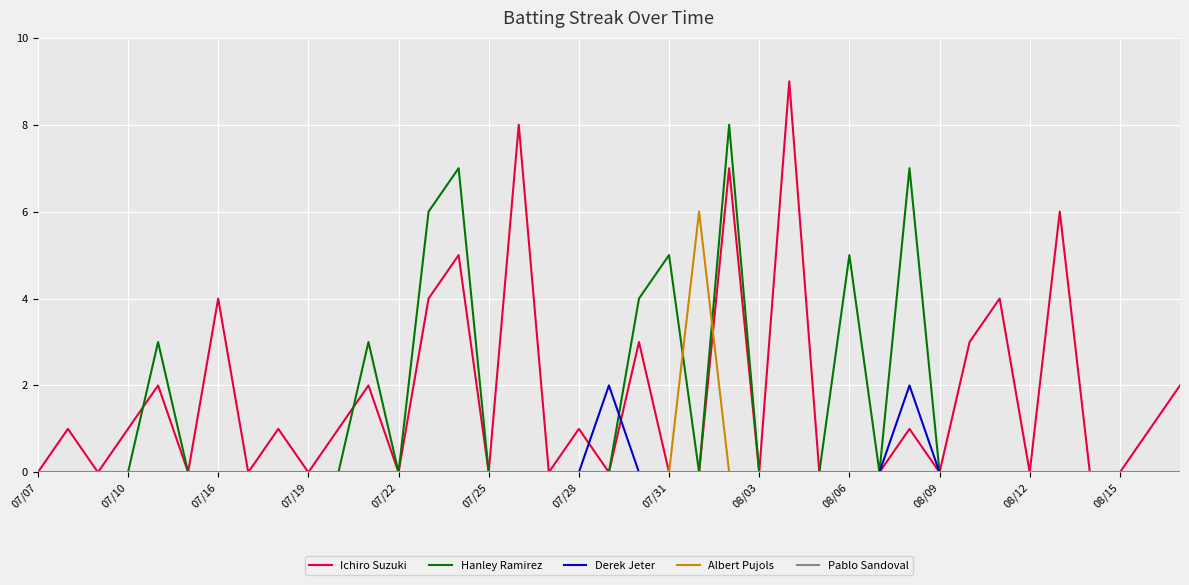

What is the difference between the maximum and second lowest values in the Derek Jeter series?

2